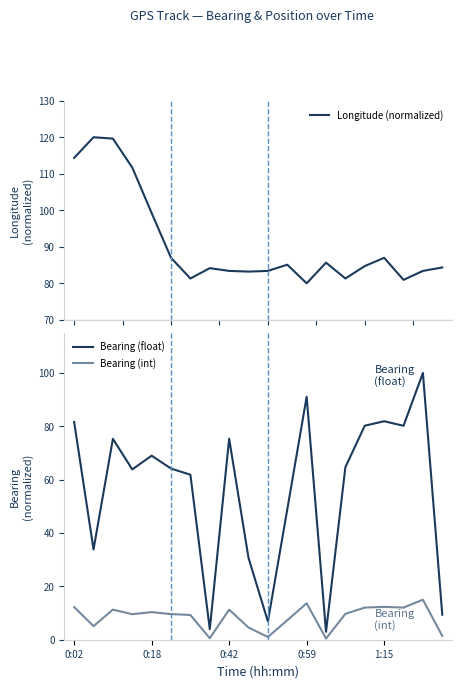

At which category is the sum across all series the highest?

0:02